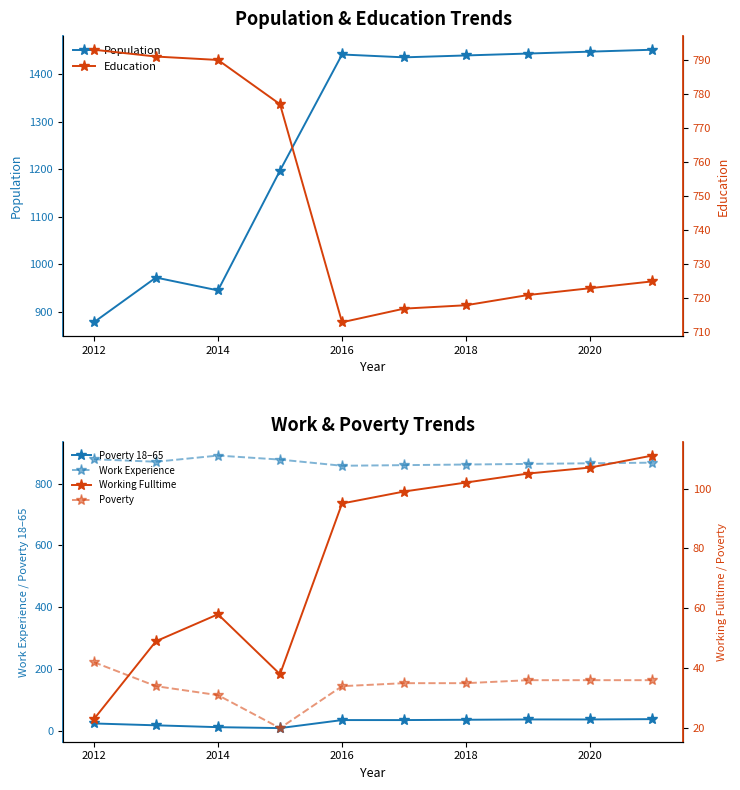

What is the lowest value of the Work Experience series?

858